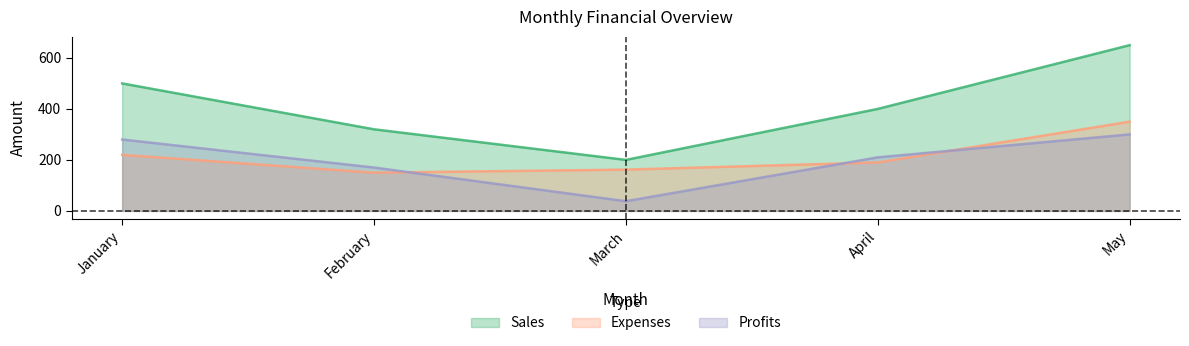

Where does the Profits series first go above 210?

January